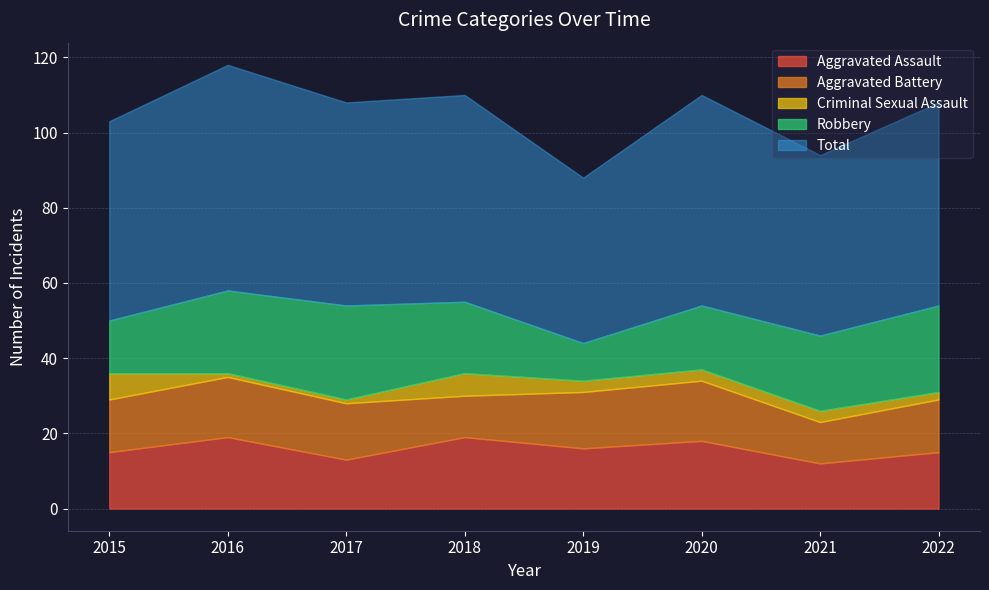

The Aggravated Assault series shows 4 at 2019. True or false?

False